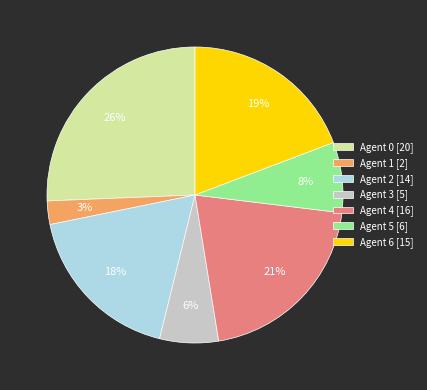

To the nearest percent, what percentage of the pie is Agent 2 [14]?

18%